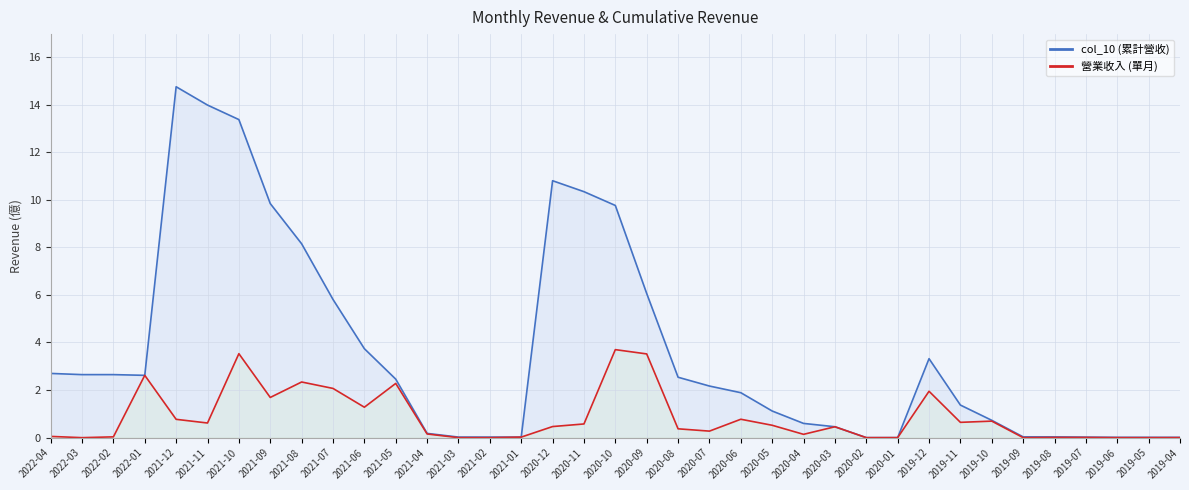

True or false: col_10 and 營業收入 cross at least once.

False